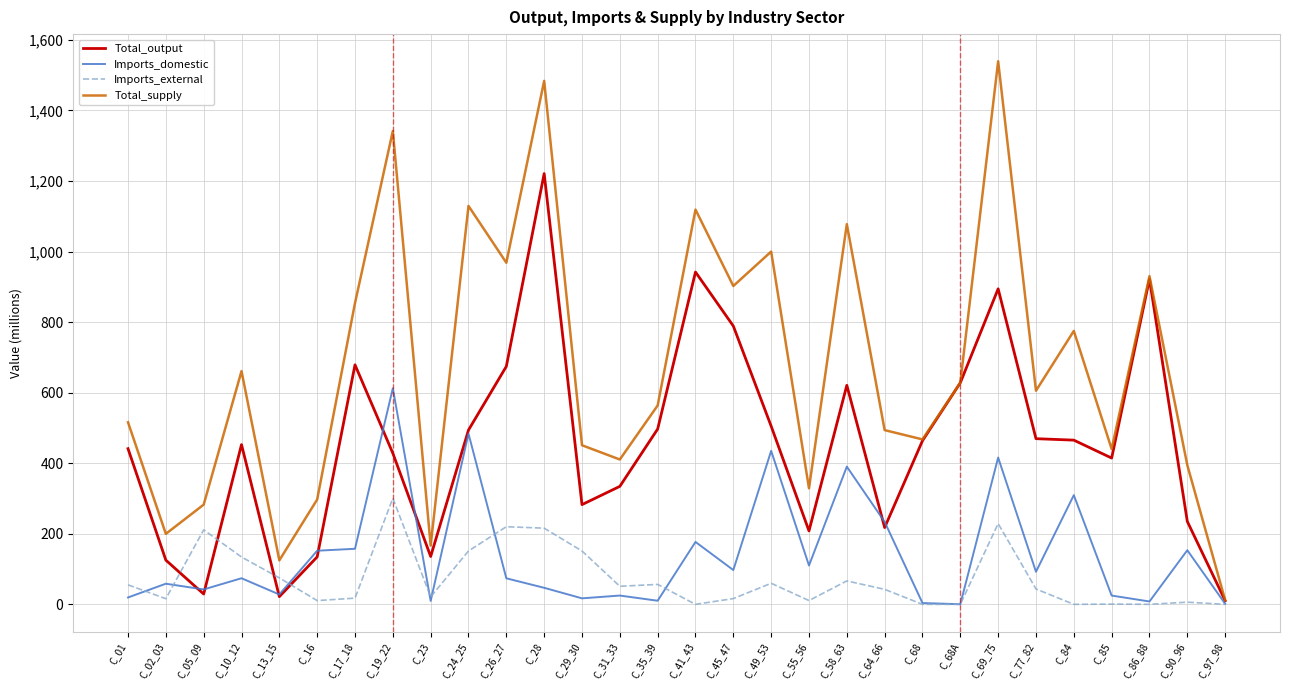

At which category does the chart reach its peak across all series?

C_69_75